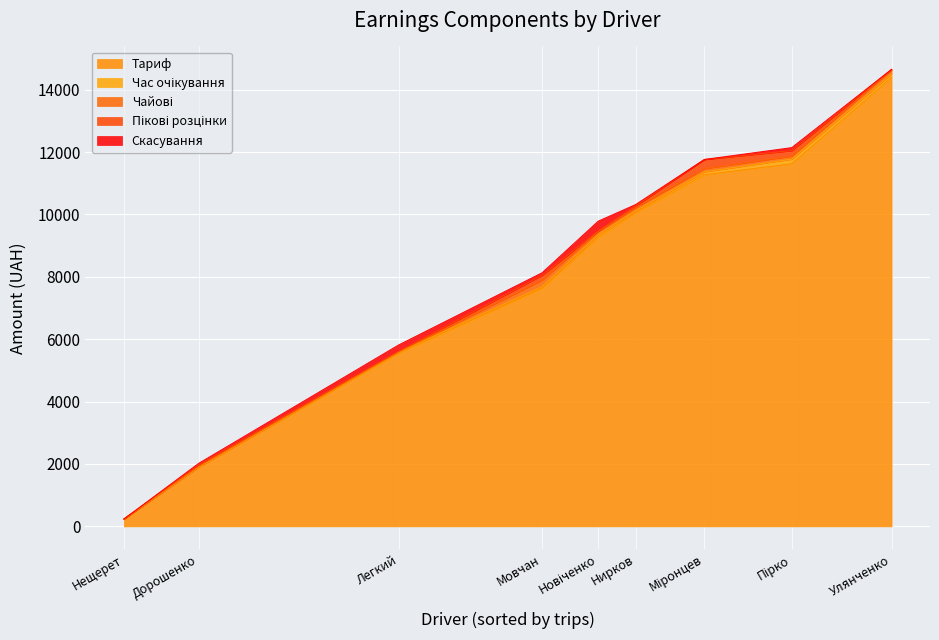

Does the chart display data point markers on the line(s)?

No